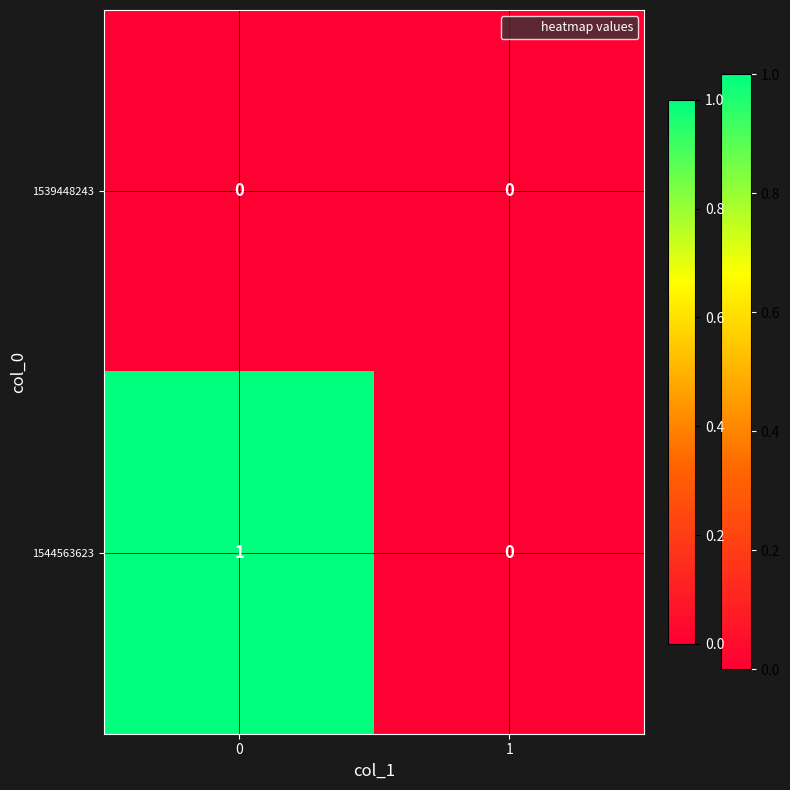

At 0, list the series in order from largest to smallest.

1544563623, 1539448243